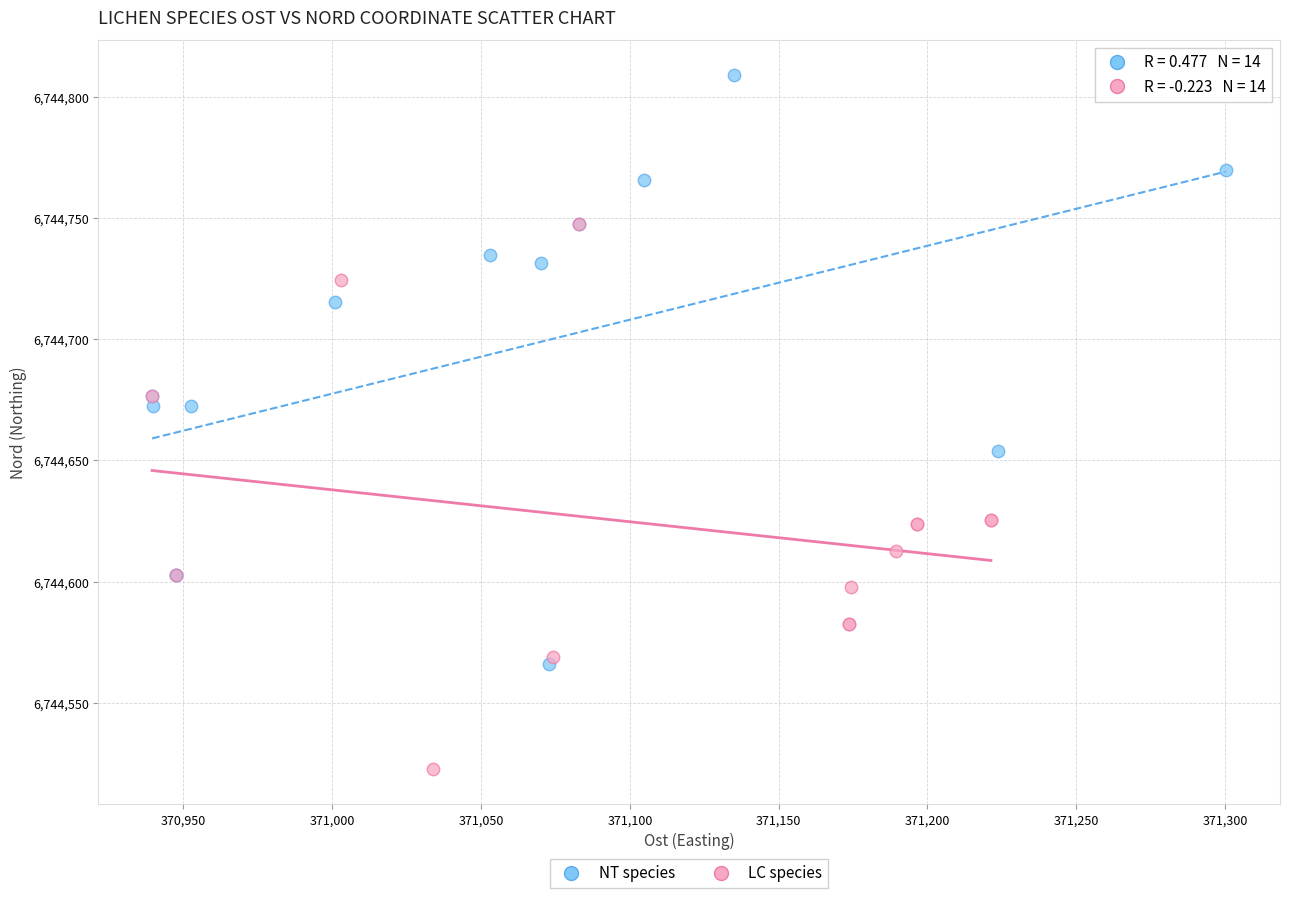

Which series contains the highest Y value?

NT species